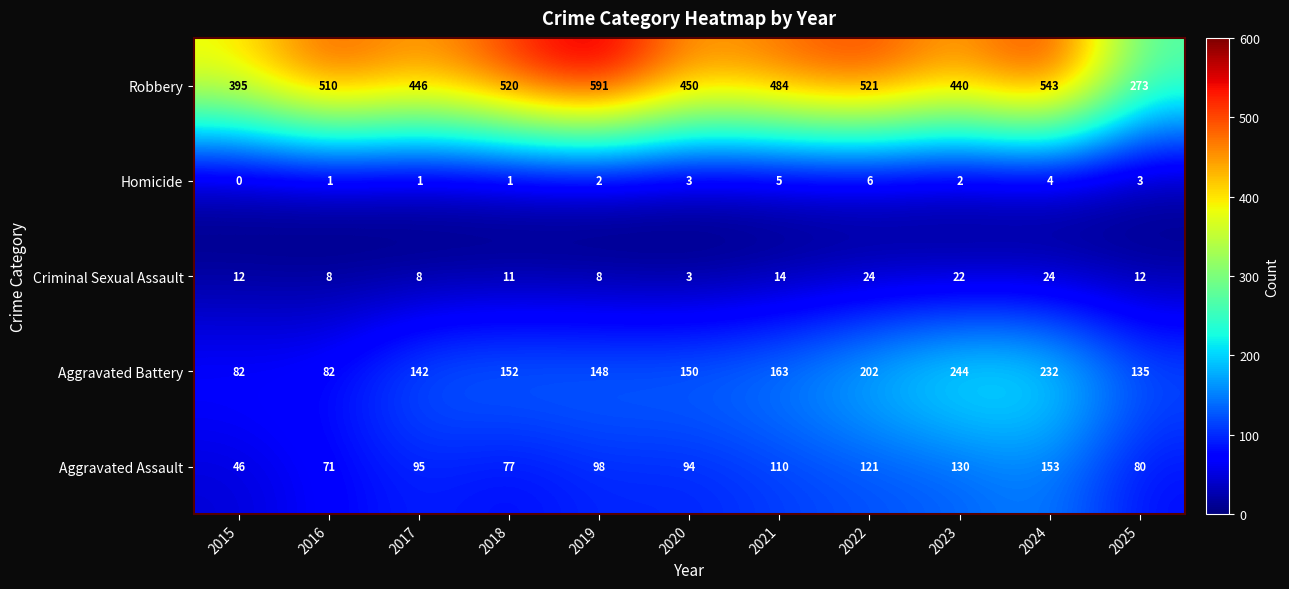

What is the sum of all Homicide values?

28